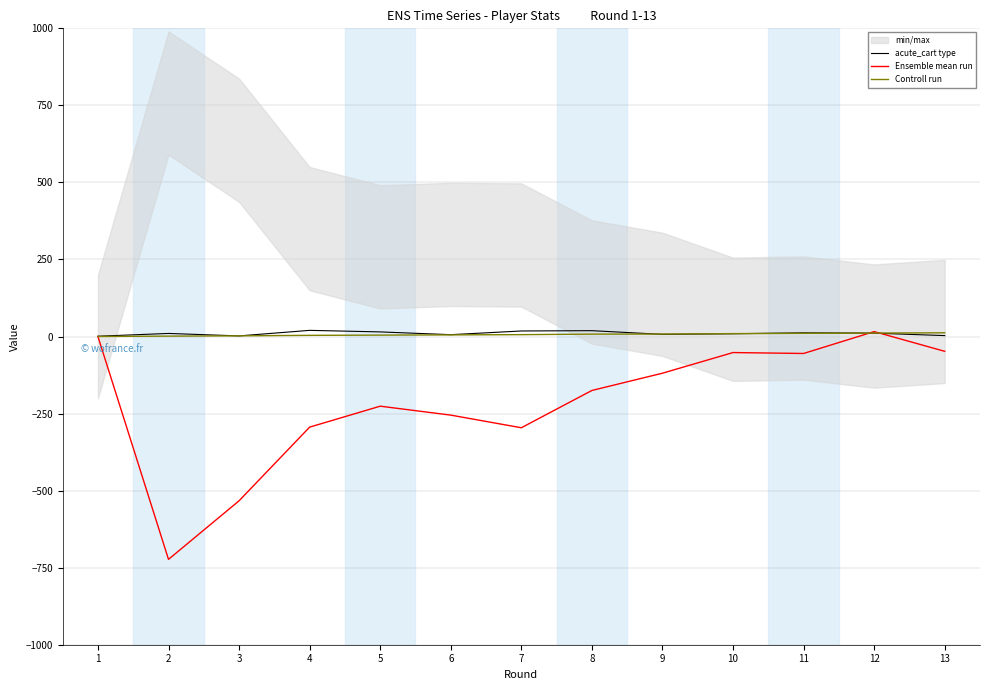

What is the value of the Ensemble mean run point at the 7th from the left?

-296.0